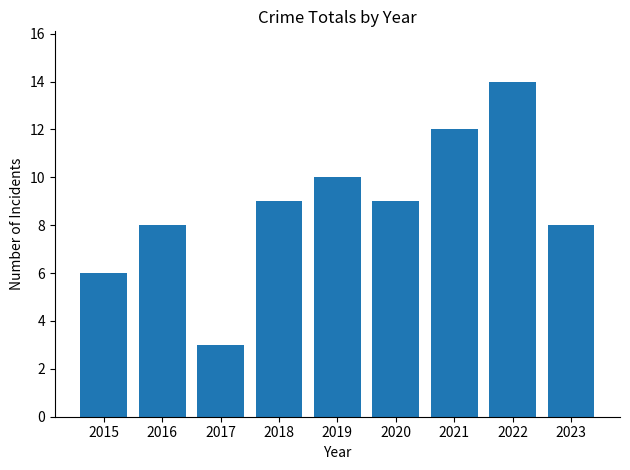

How many series are shown in this chart?

1